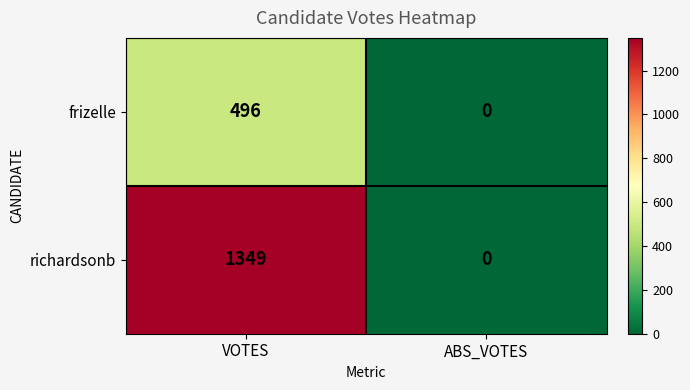

True or false: frizelle has a value of 181 at ABS_VOTES.

False